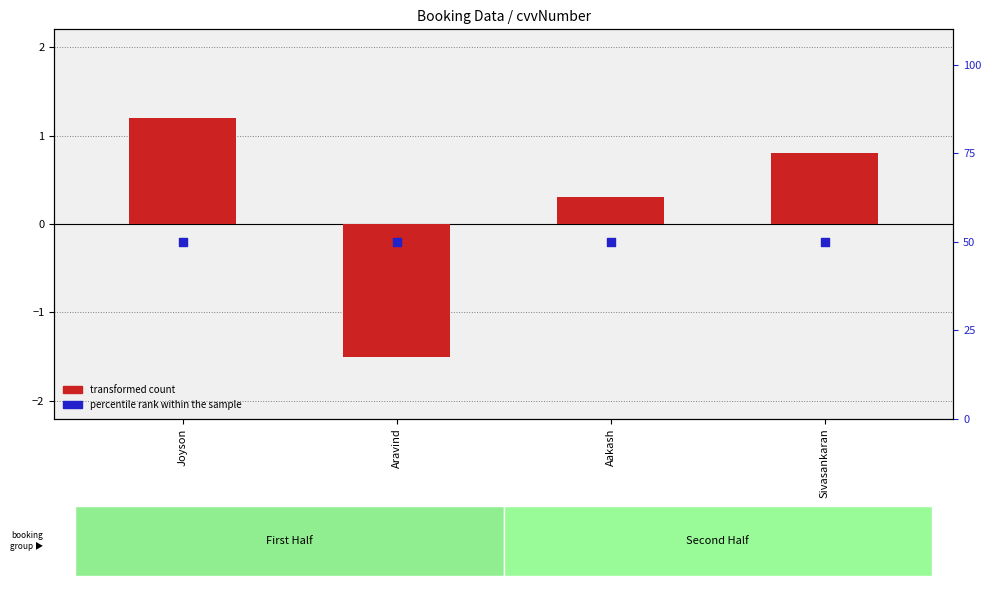

What is the total value across all series at Aravind?

48.5